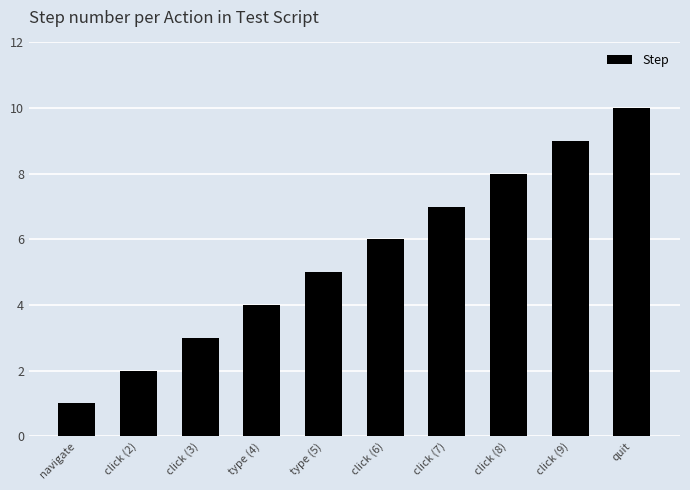

Rank the categories by value from highest to lowest.

quit, click (9), click (8), click (7), click (6), type (5), type (4), click (3), click (2), navigate